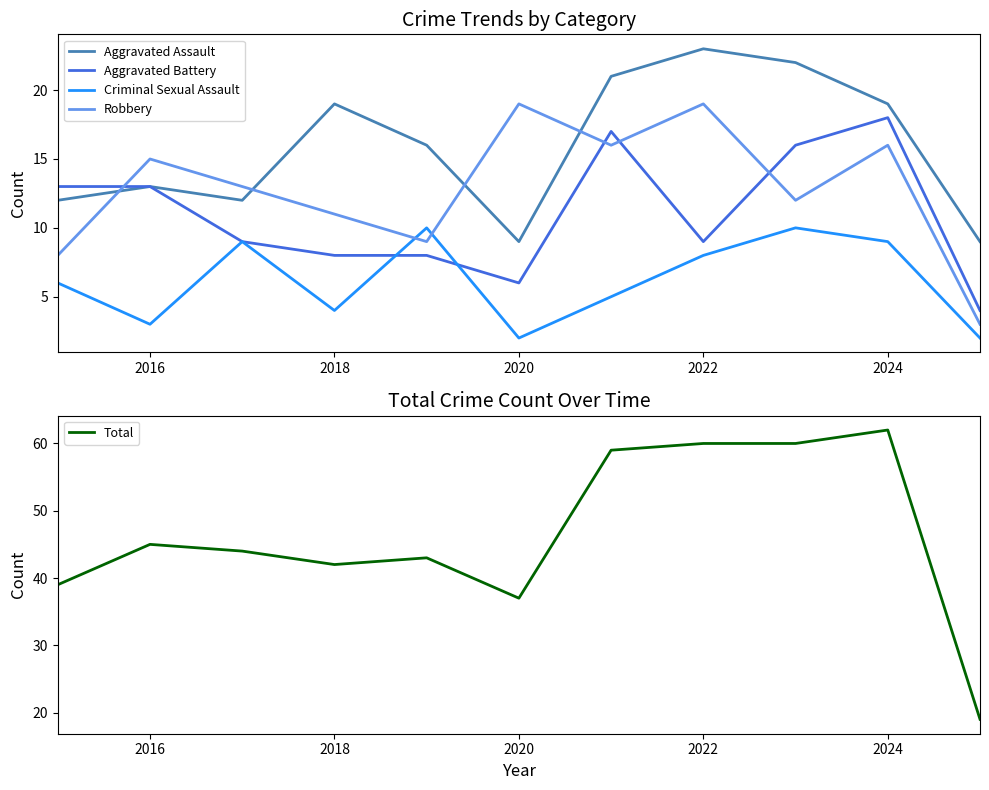

The Aggravated Battery series shows 11 at 2018. True or false?

False